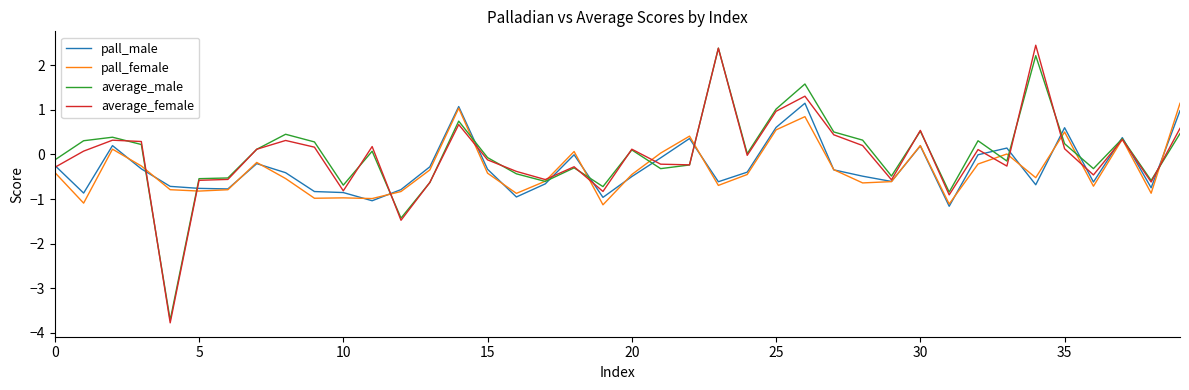

Which series has the widest spread of values?

average_female